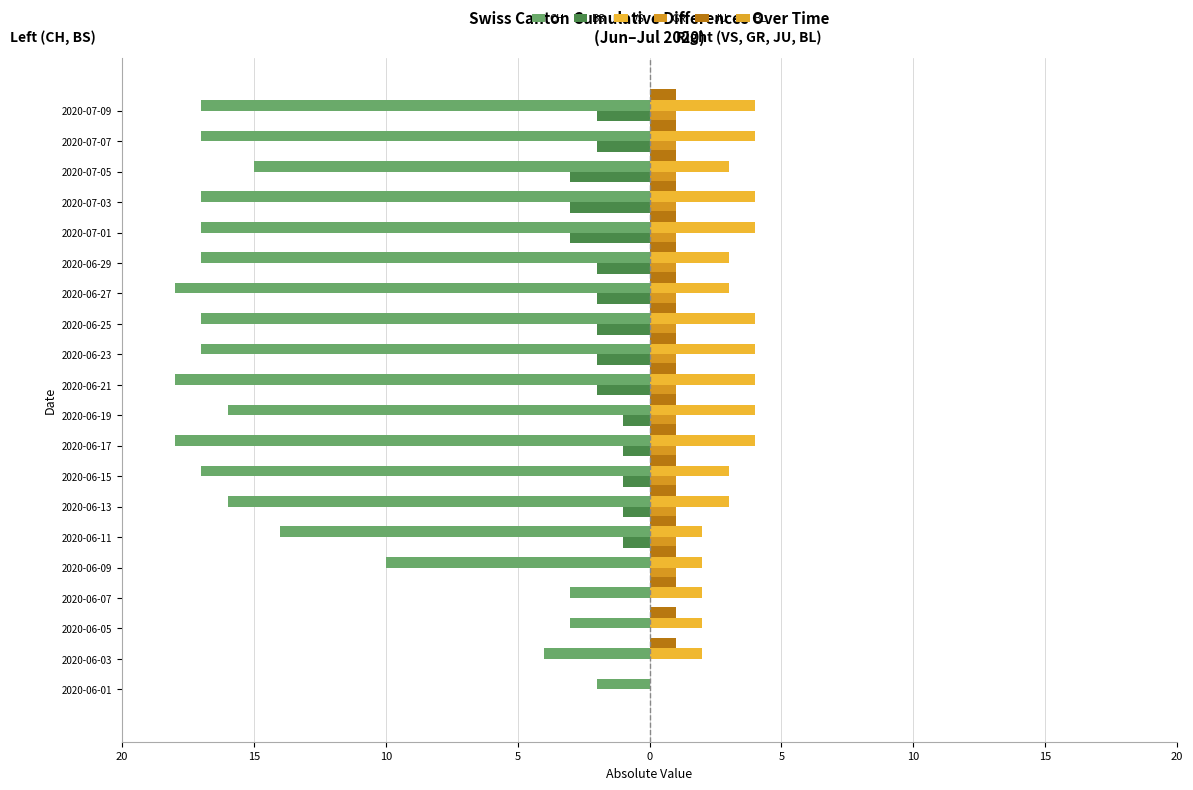

What is the average value of the CH series?

-13.7